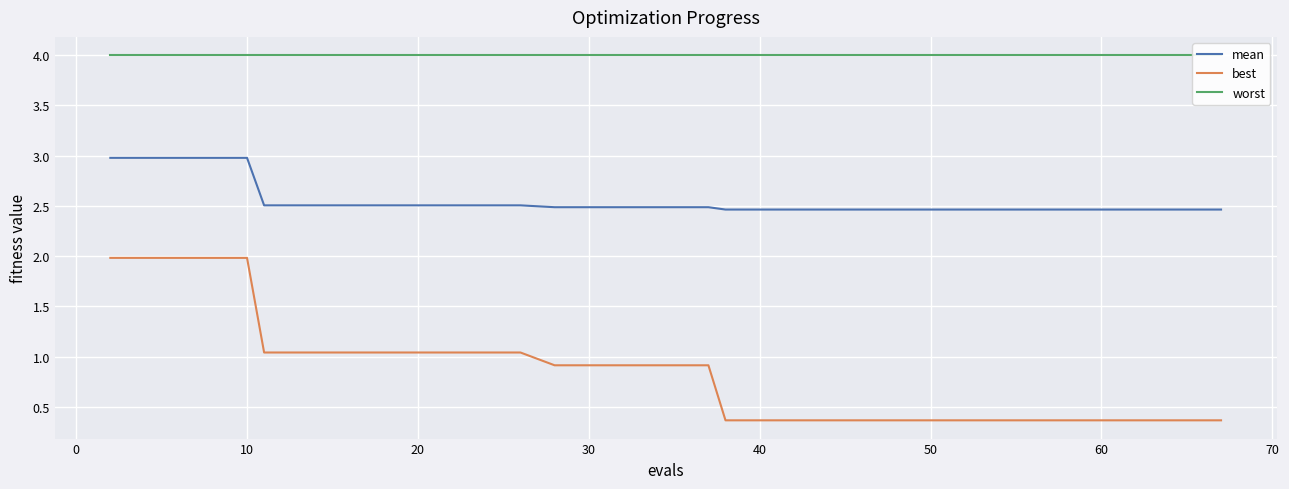

At how many categories does at least one series exceed 0?

40